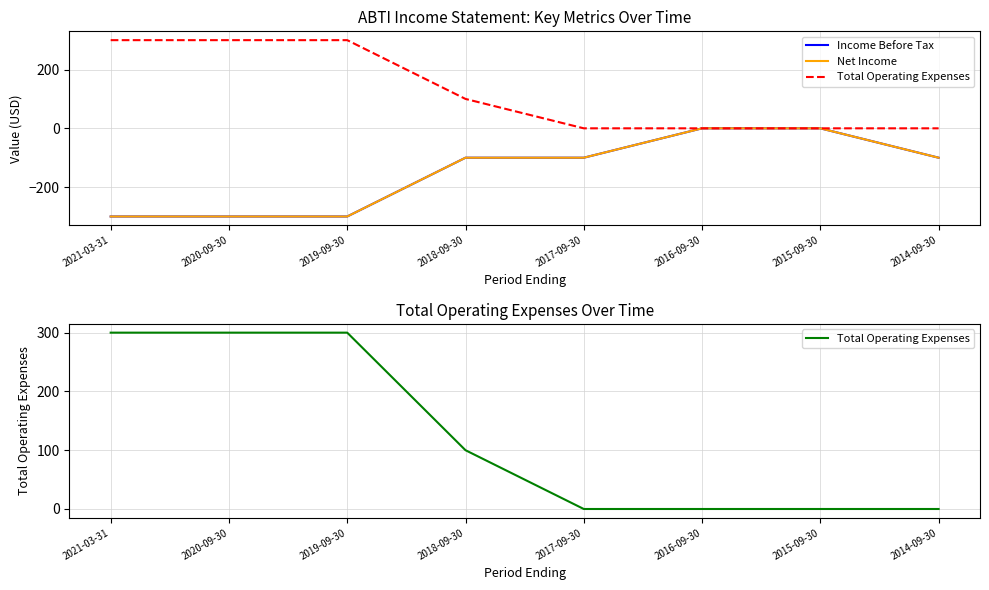

Between 2018-09-30 and 2019-09-30, which is larger?

2018-09-30